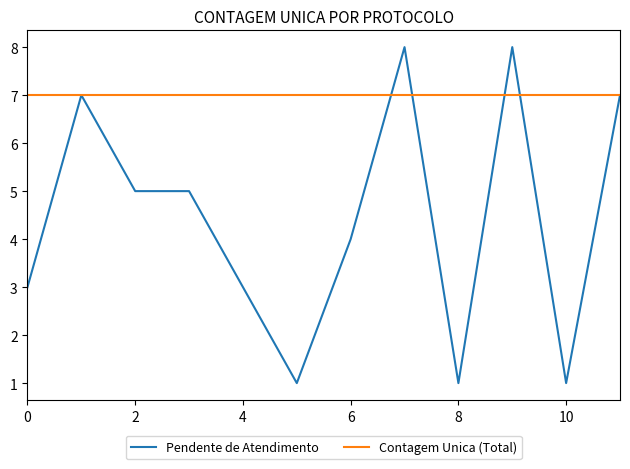

Reading left to right, list all the values displayed in this chart.

Pendente de Atendimento: 3	7	5	5	3	1	4	8	1	8	1	7
Contagem Unica (Total): 7	7	7	7	7	7	7	7	7	7	7	7